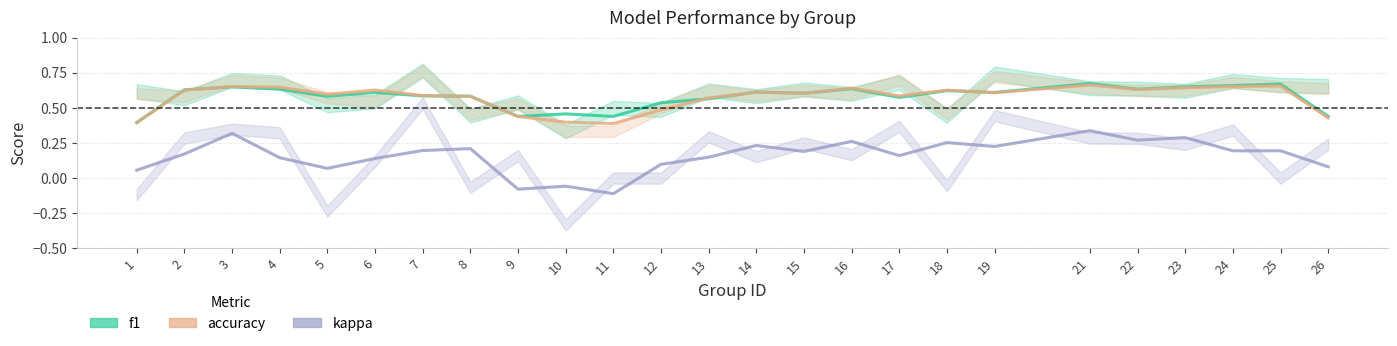

At which label is kappa closest to 0?

1